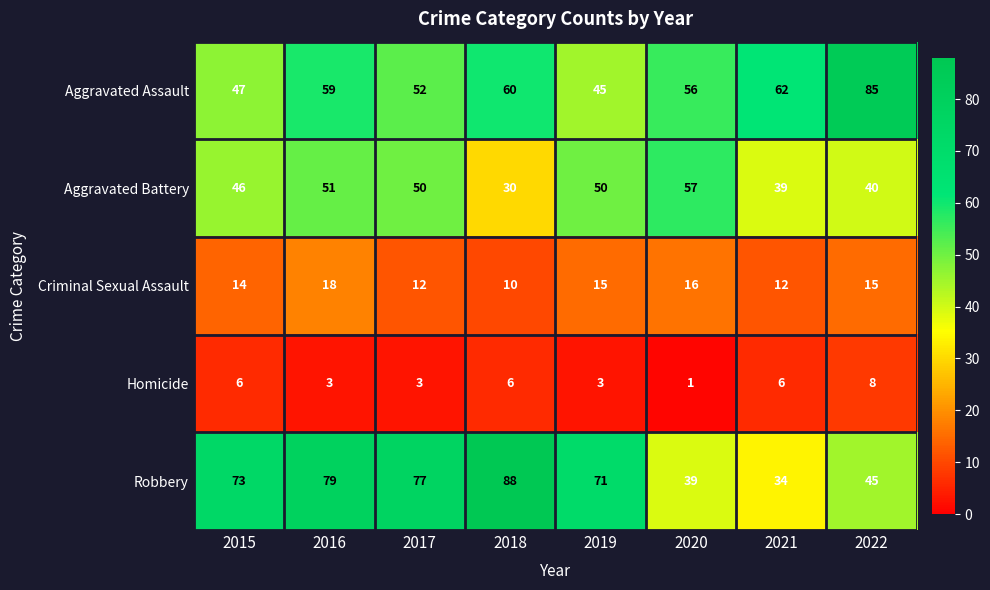

Where is Robbery nearest to the value 61?

2019